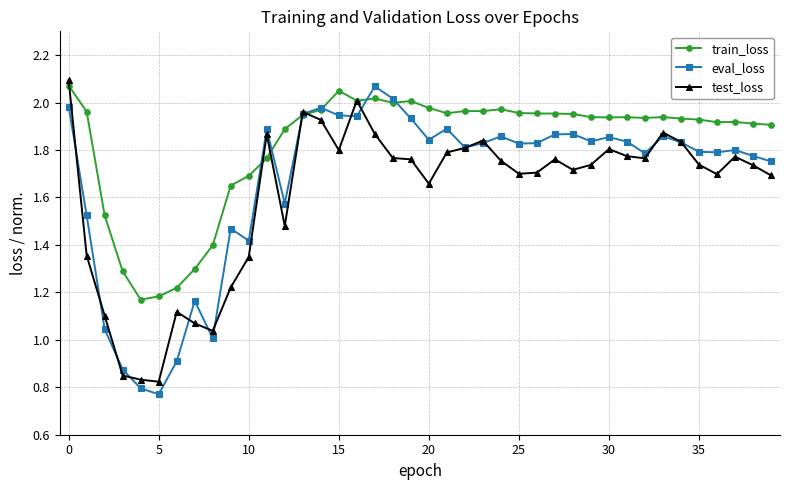

Rank the series by their average value, from highest to lowest.

train_loss, eval_loss, test_loss